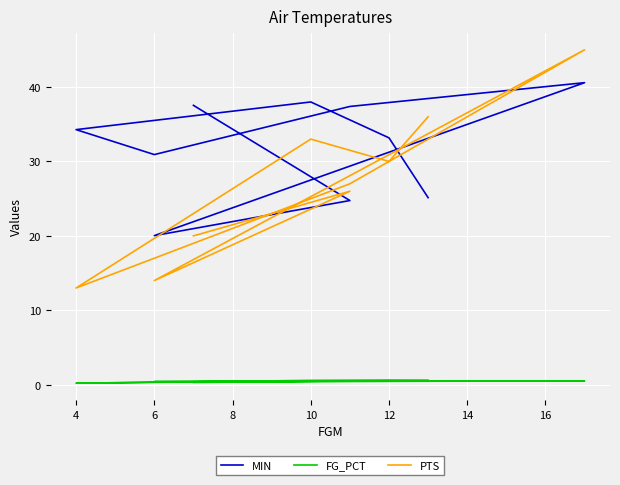

Which series has the largest total across all categories?

MIN